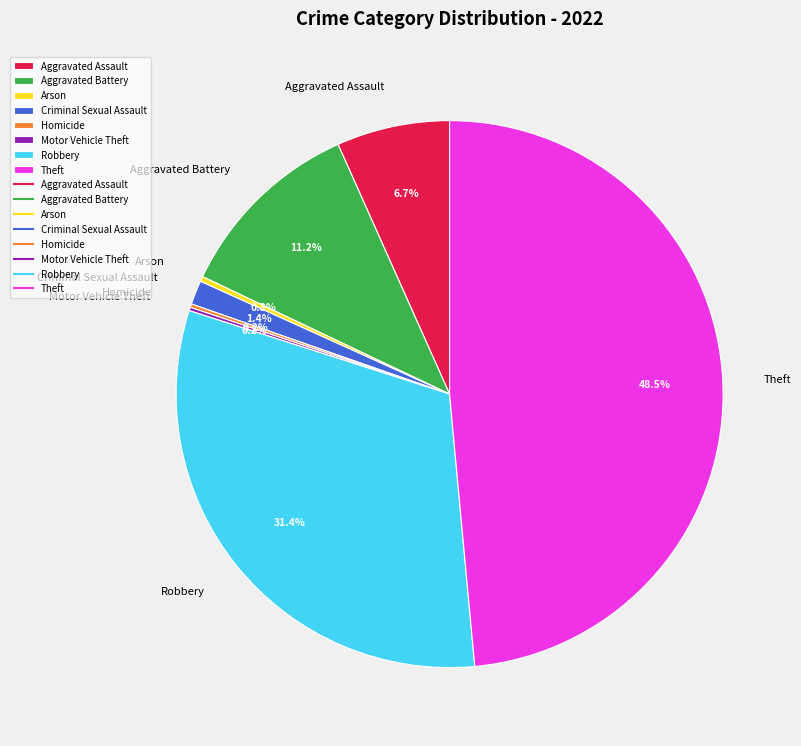

Which slice is the largest?

Theft